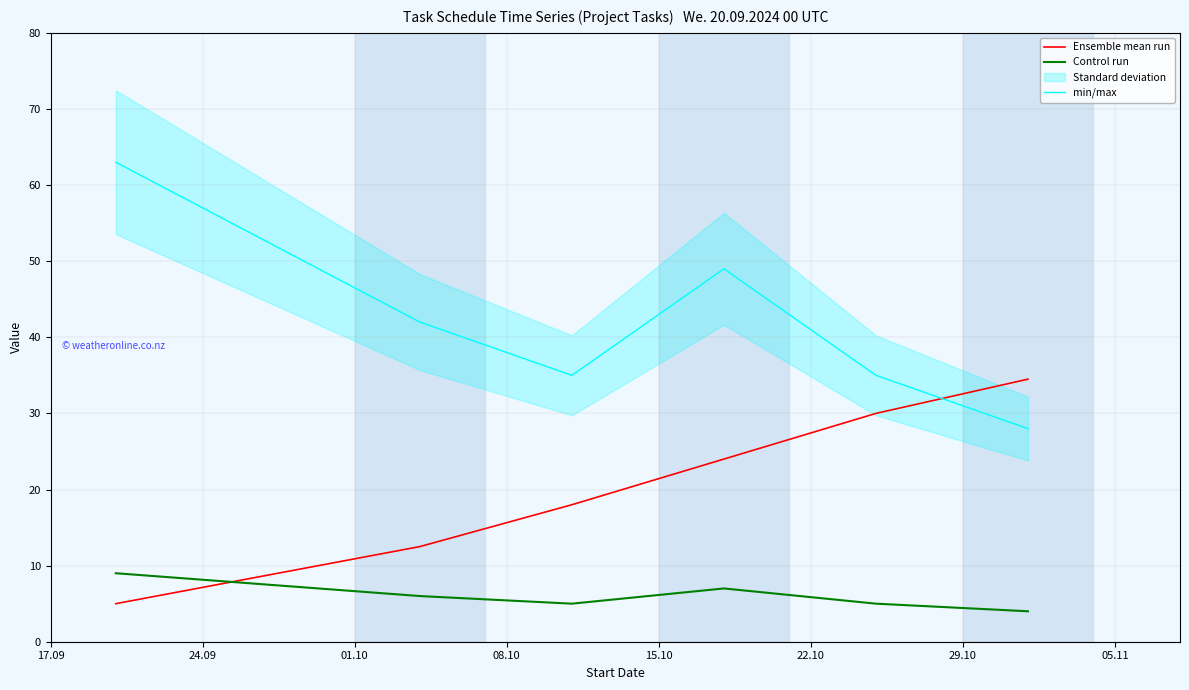

What is the difference between the maximum and minimum values in the Control run series?

5.0